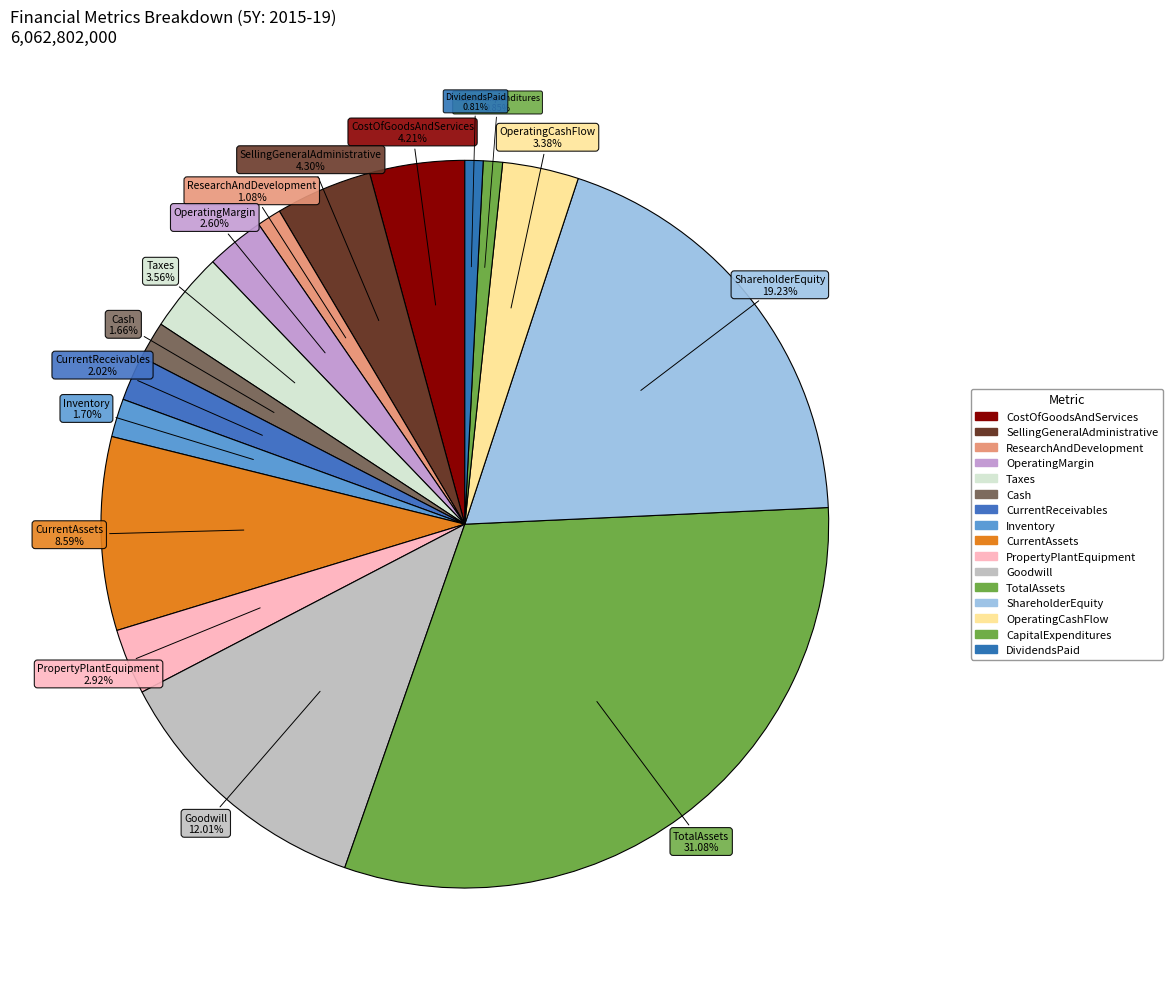

What percentage is NOT represented by CapitalExpenditures?

99.1%